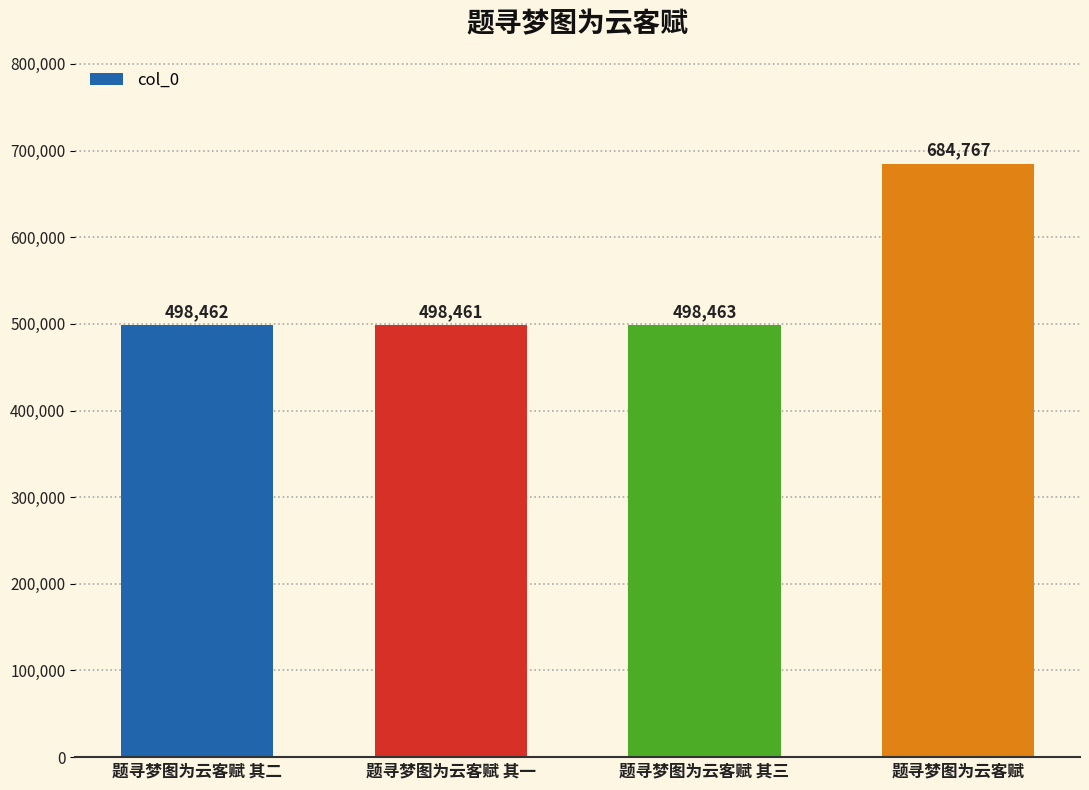

The chart shows a value of 498461 at 题寻梦图为云客赋 其一. True or false?

True